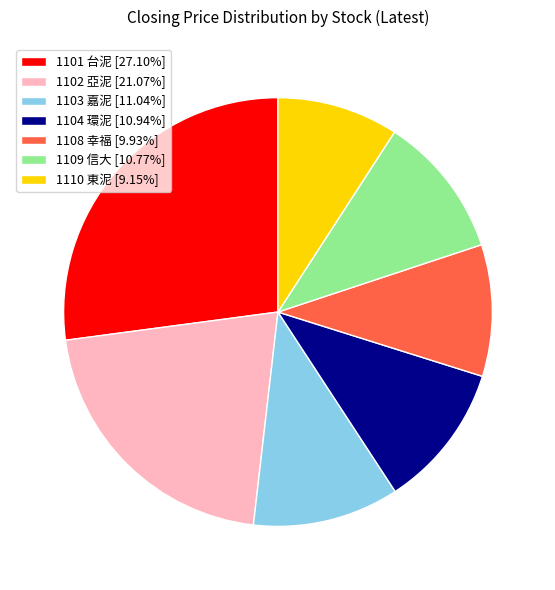

Do 1103 嘉泥 [11.04%] and 1101 台泥 [27.10%] together represent more than half of the pie?

No